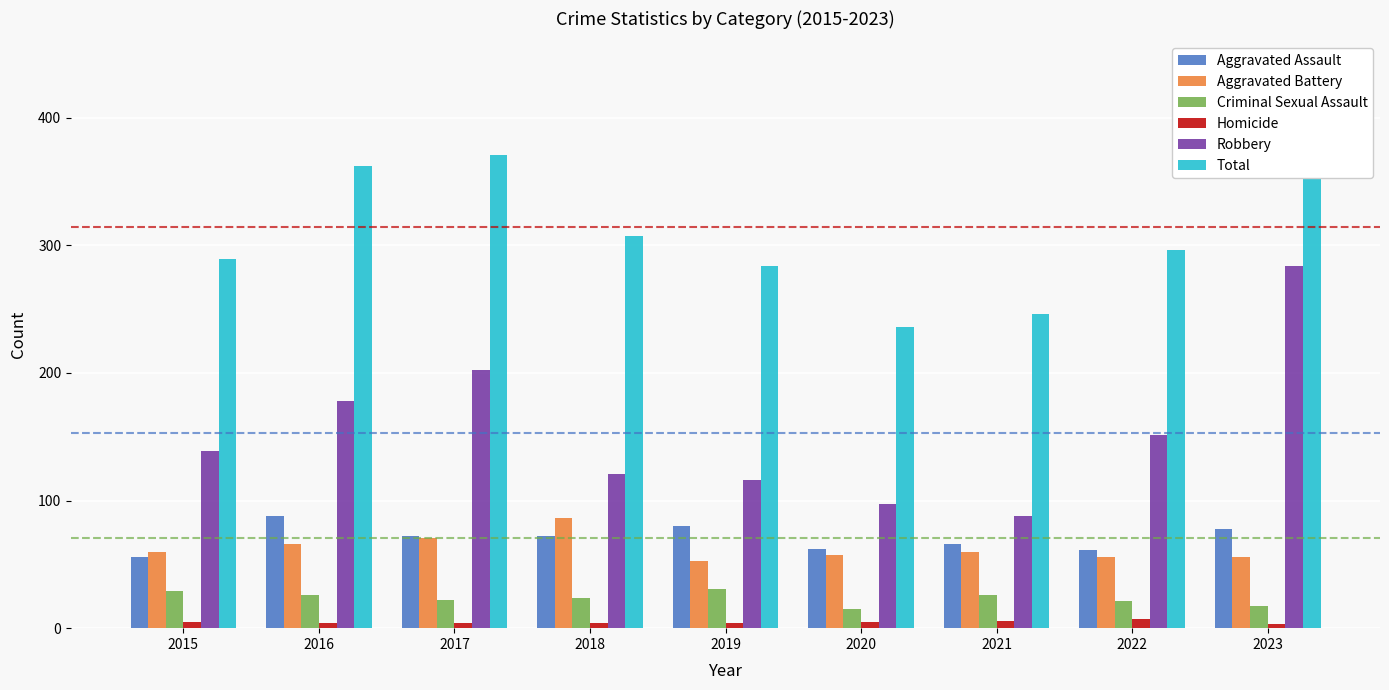

Which label corresponds to the largest value in the chart?

2023